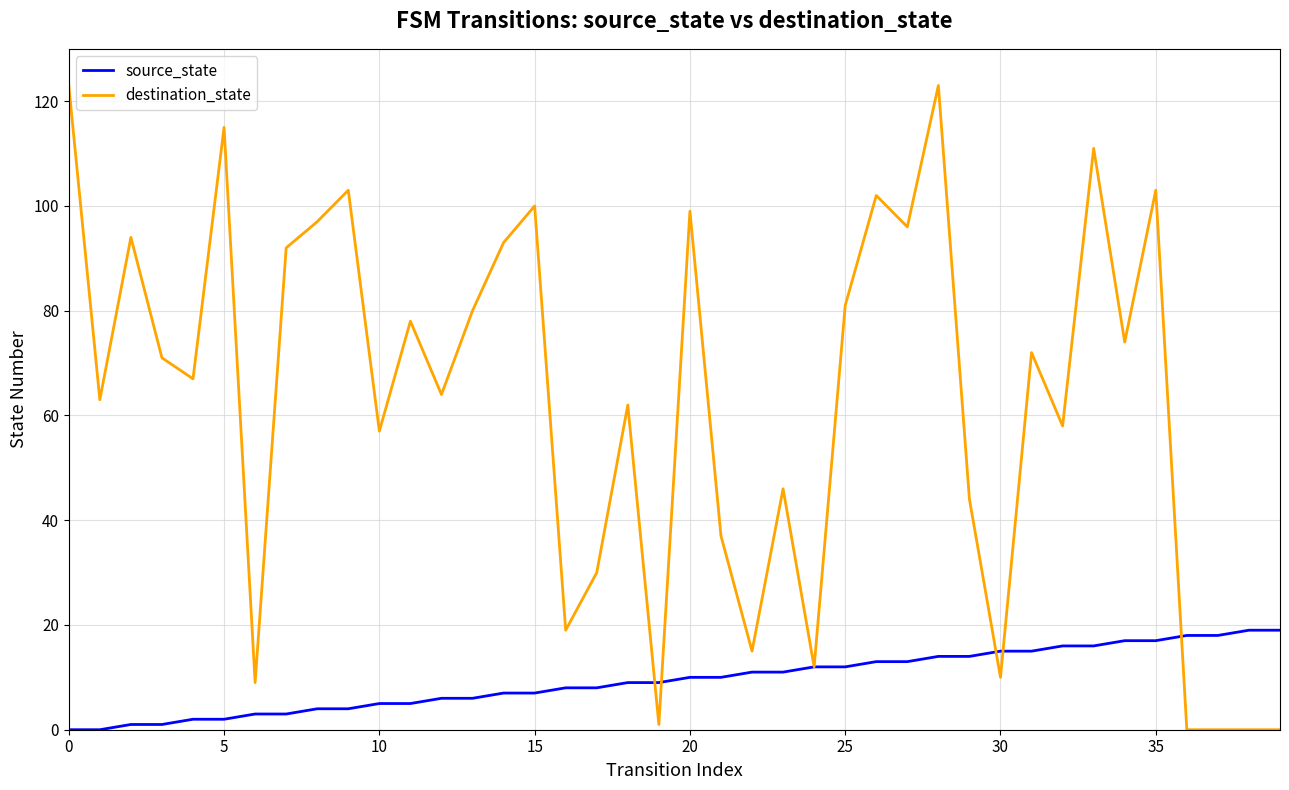

Which series has the largest range (max minus min)?

destination_state